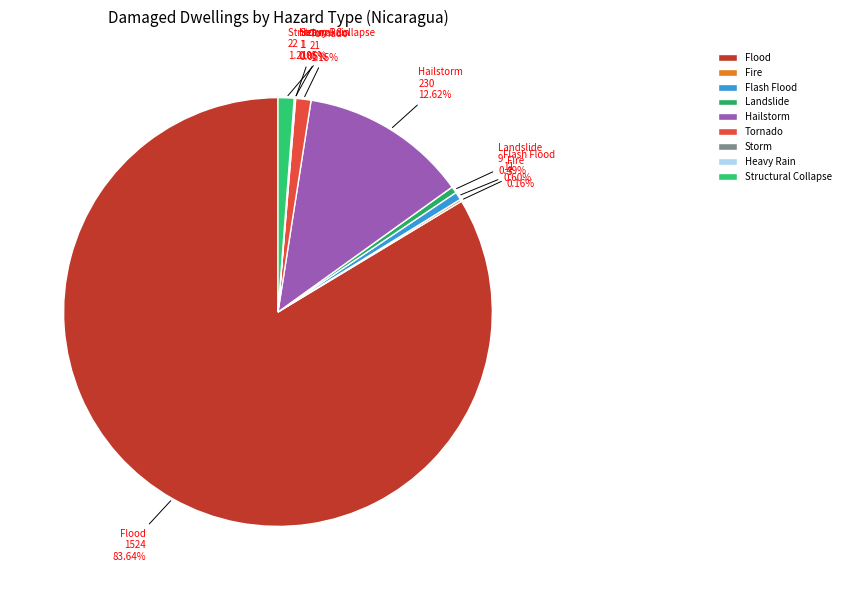

Between Tornado and Flash Flood, which is larger?

Tornado